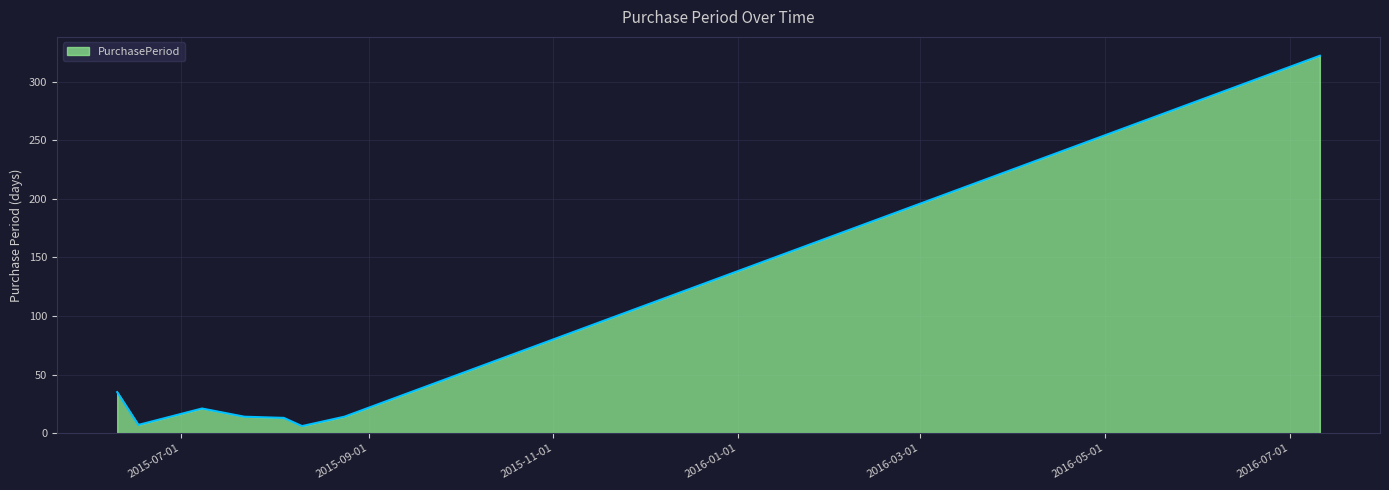

What is the greatest value displayed?

322